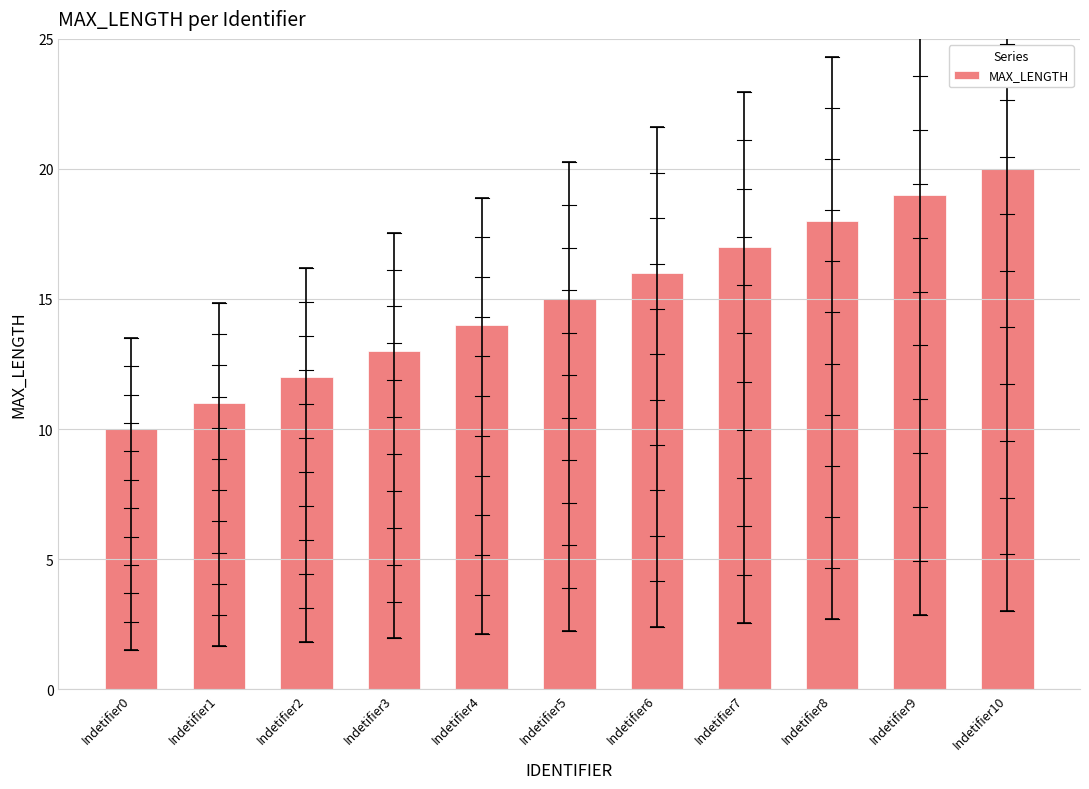

Count the number of categories in the chart.

11